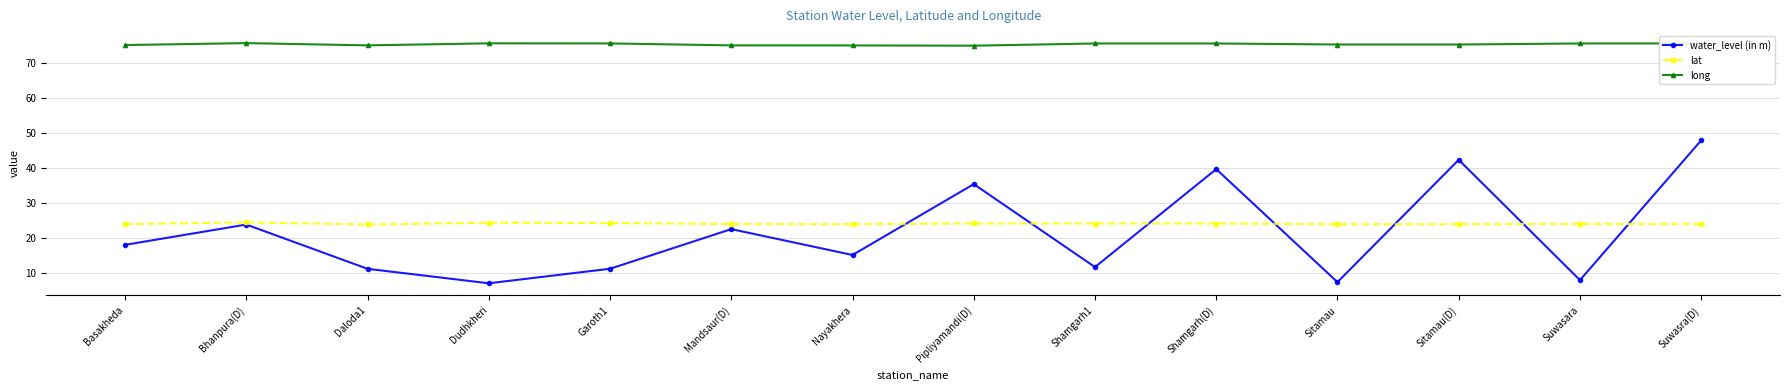

List the series in order of their peak value, lowest first.

lat, water_level (in m), long